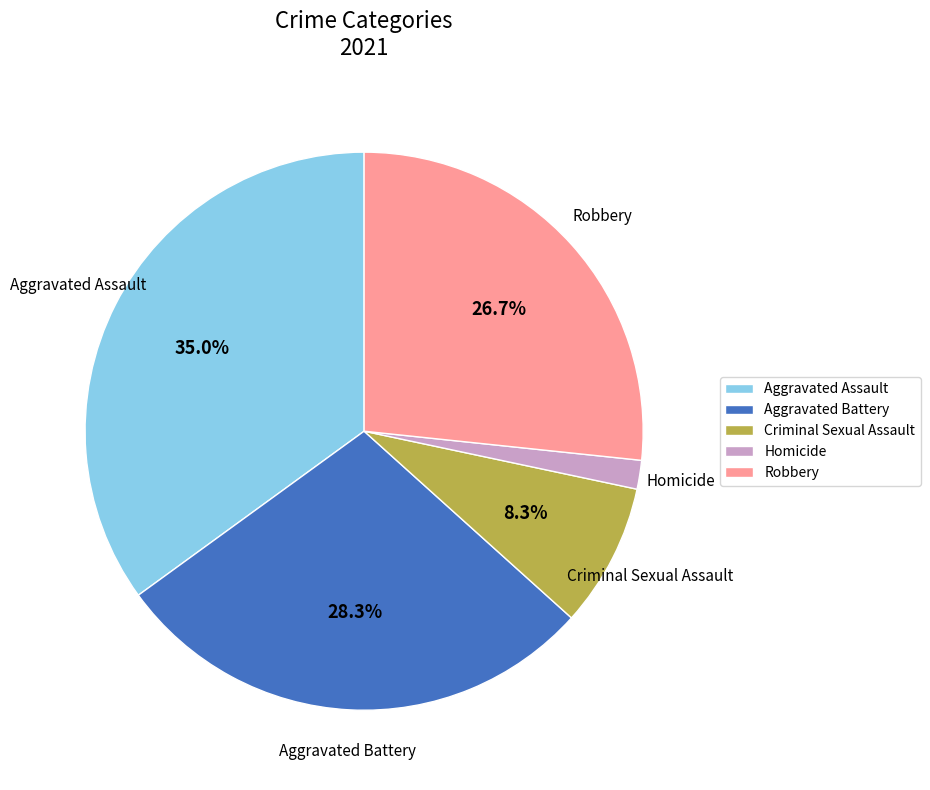

Which slice is the smallest?

Homicide